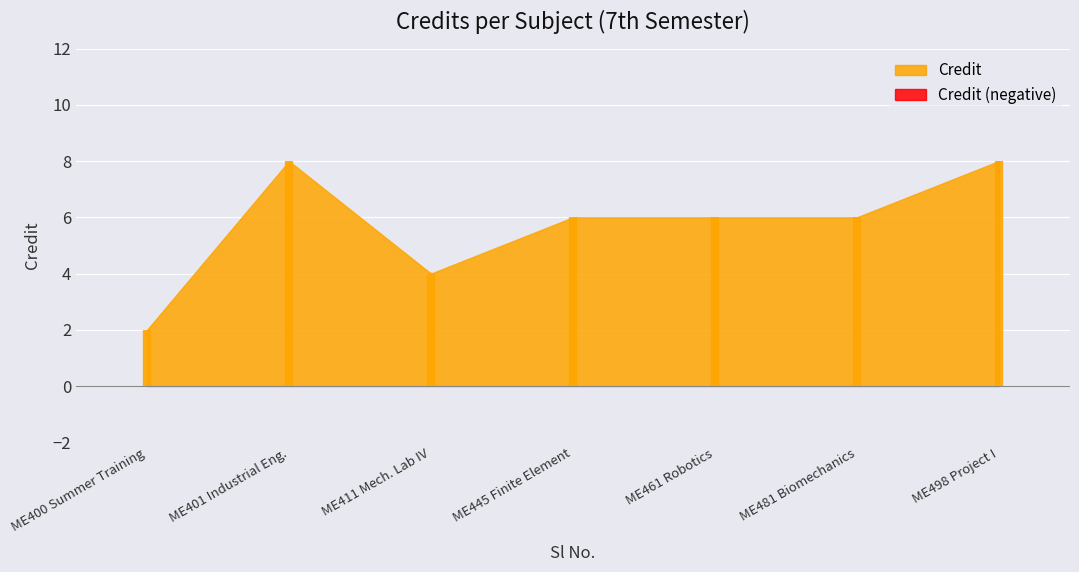

What is the ratio of the value at 4 to the value at 3?

1.5